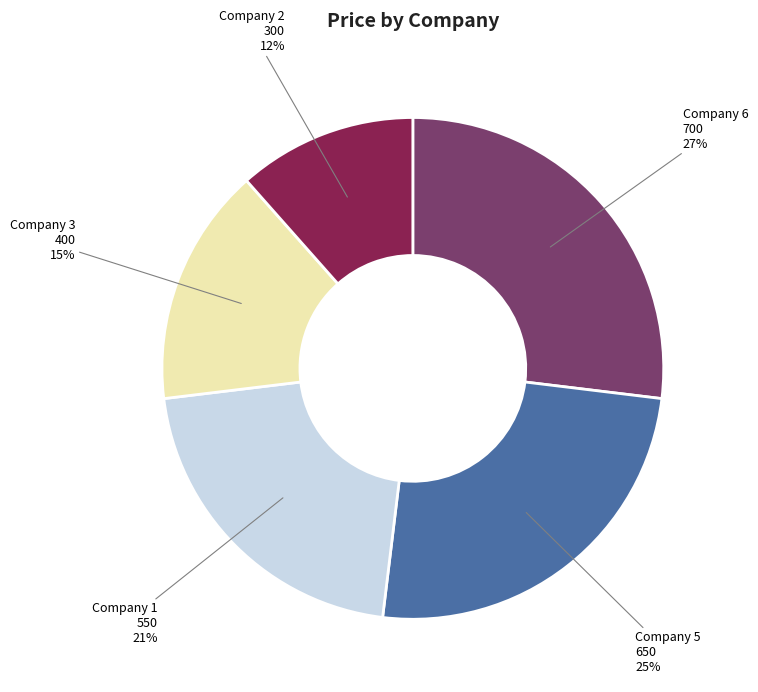

The Company 5 650 25% slice represents 25% of the pie. True or false?

True